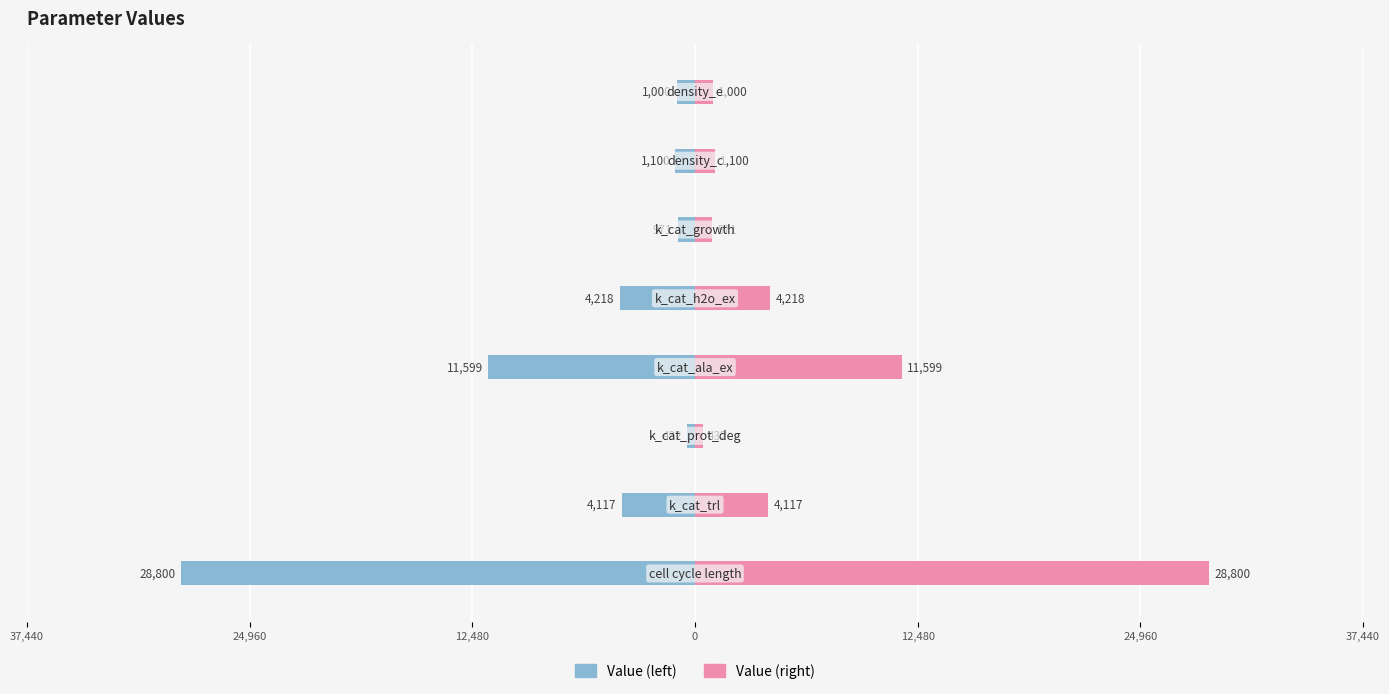

At how many categories does at least one series exceed 12885?

1